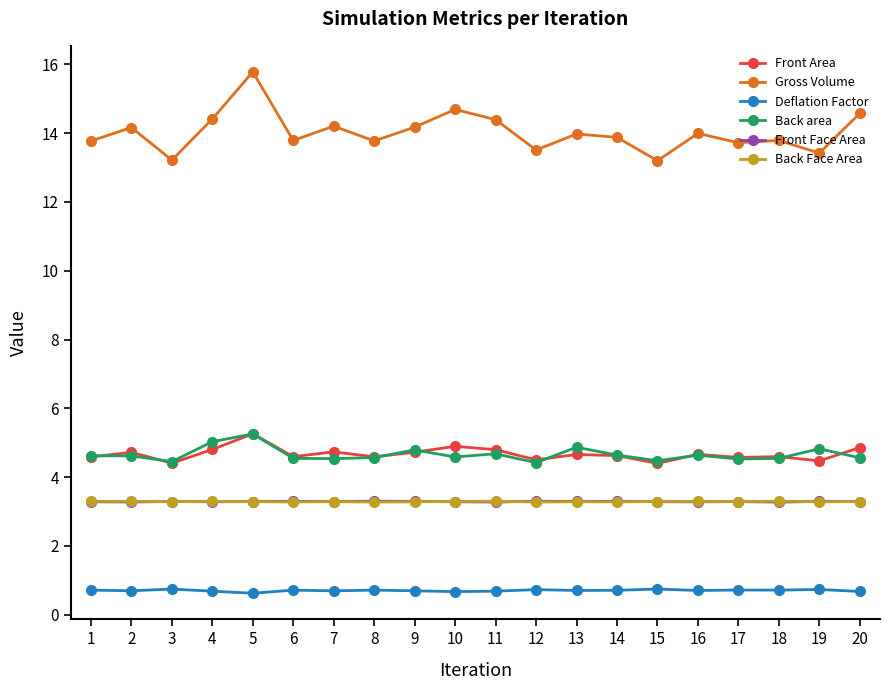

True or false: Front Area and Back Face Area intersect in this chart.

False